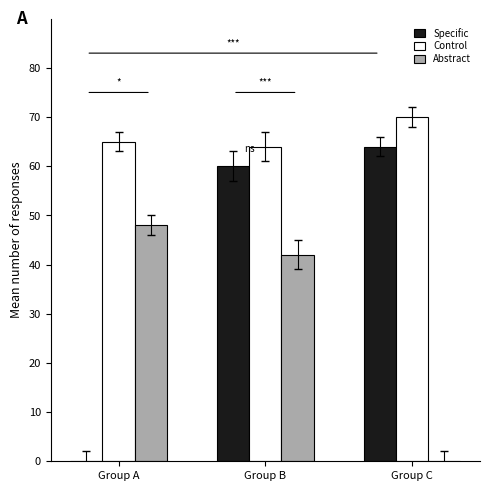

Which series has the largest total across all categories?

Control